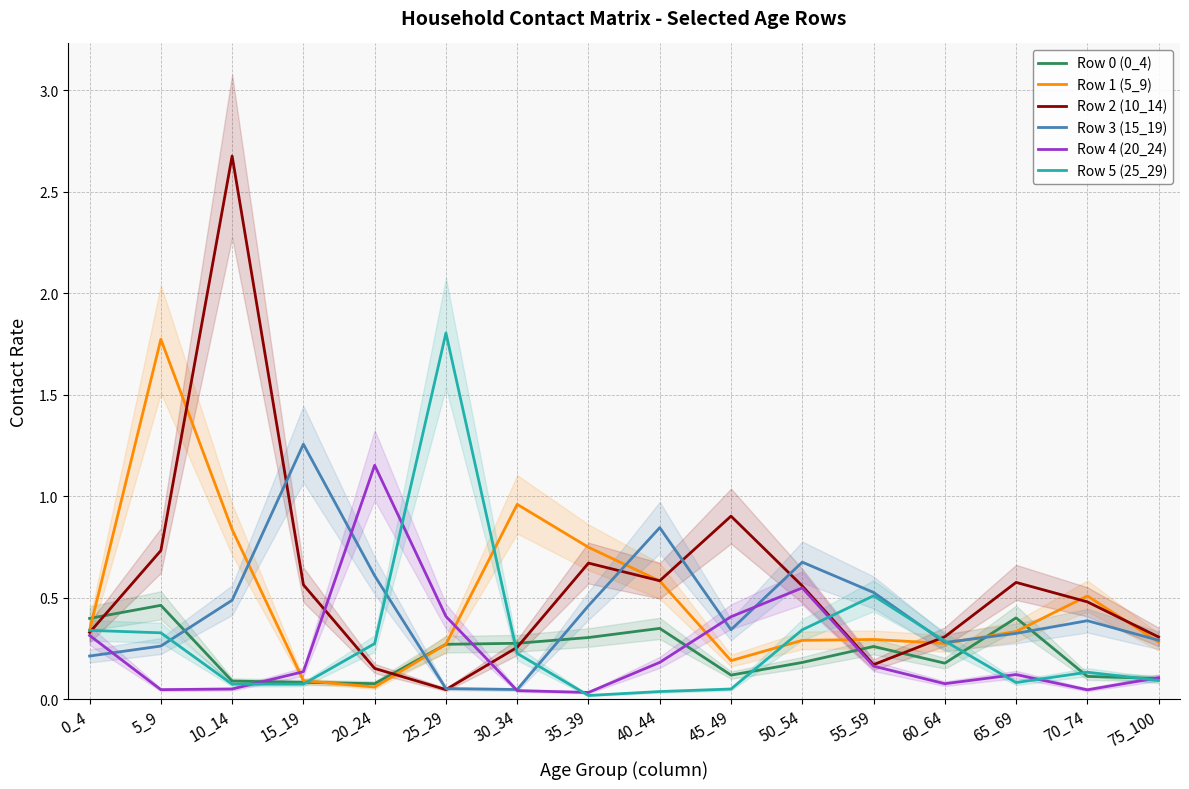

Where is Row 1 (5_9) nearest to the value 0?

20_24